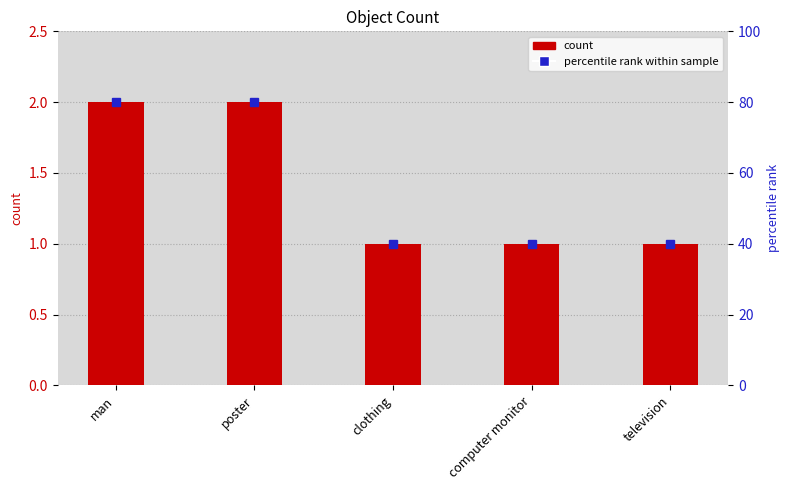

What position from the left is computer monitor?

4